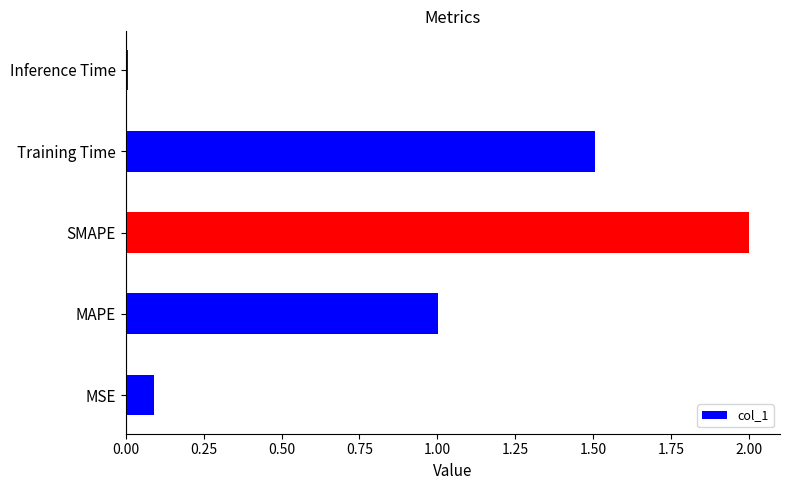

List the labels in order of value, largest first.

SMAPE, Training Time, MAPE, MSE, Inference Time